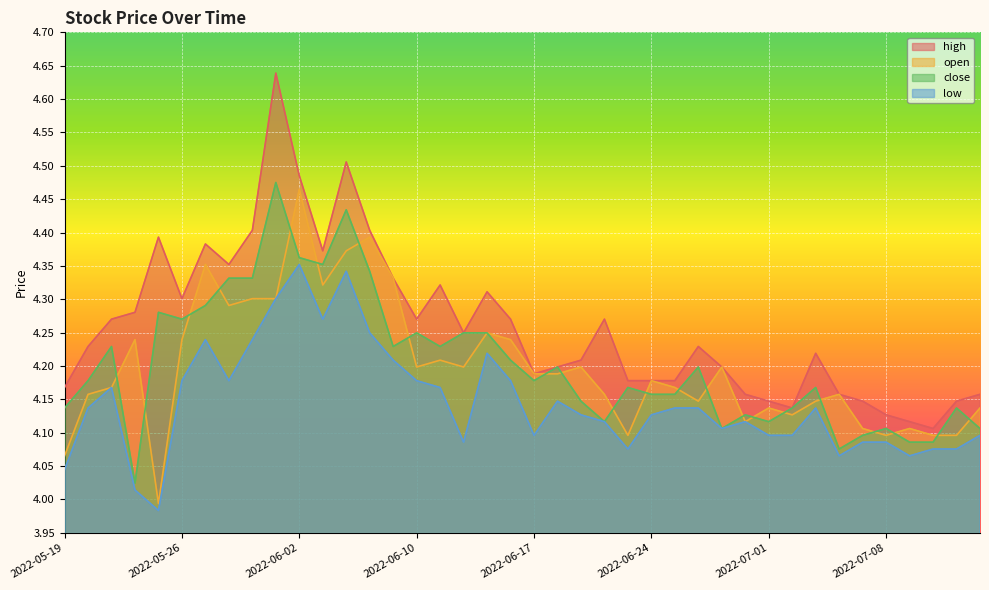

Reading left to right, transcribe all the data shown in this chart.

high: 4.2	4.2	4.3	4.3	4.4	4.3	4.4	4.4	4.4	4.6	4.5	4.4	4.5	4.4	4.3	4.3	4.3	4.2	4.3	4.3	4.2	4.2	4.2	4.3	4.2	4.2	4.2	4.2	4.2	4.2	4.1	4.1	4.2	4.2	4.1	4.1	4.1	4.1	4.1	4.2
open: 4.1	4.2	4.2	4.2	4.0	4.2	4.4	4.3	4.3	4.3	4.5	4.3	4.4	4.4	4.3	4.2	4.2	4.2	4.2	4.2	4.2	4.2	4.2	4.2	4.1	4.2	4.2	4.1	4.2	4.1	4.1	4.1	4.1	4.2	4.1	4.1	4.1	4.1	4.1	4.1
close: 4.1	4.2	4.2	4.0	4.3	4.3	4.3	4.3	4.3	4.5	4.4	4.4	4.4	4.3	4.2	4.2	4.2	4.2	4.2	4.2	4.2	4.2	4.1	4.1	4.2	4.2	4.2	4.2	4.1	4.1	4.1	4.1	4.2	4.1	4.1	4.1	4.1	4.1	4.1	4.1
low: 4.0	4.1	4.2	4.0	4.0	4.2	4.2	4.2	4.2	4.3	4.4	4.3	4.3	4.2	4.2	4.2	4.2	4.1	4.2	4.2	4.1	4.1	4.1	4.1	4.1	4.1	4.1	4.1	4.1	4.1	4.1	4.1	4.1	4.1	4.1	4.1	4.1	4.1	4.1	4.1